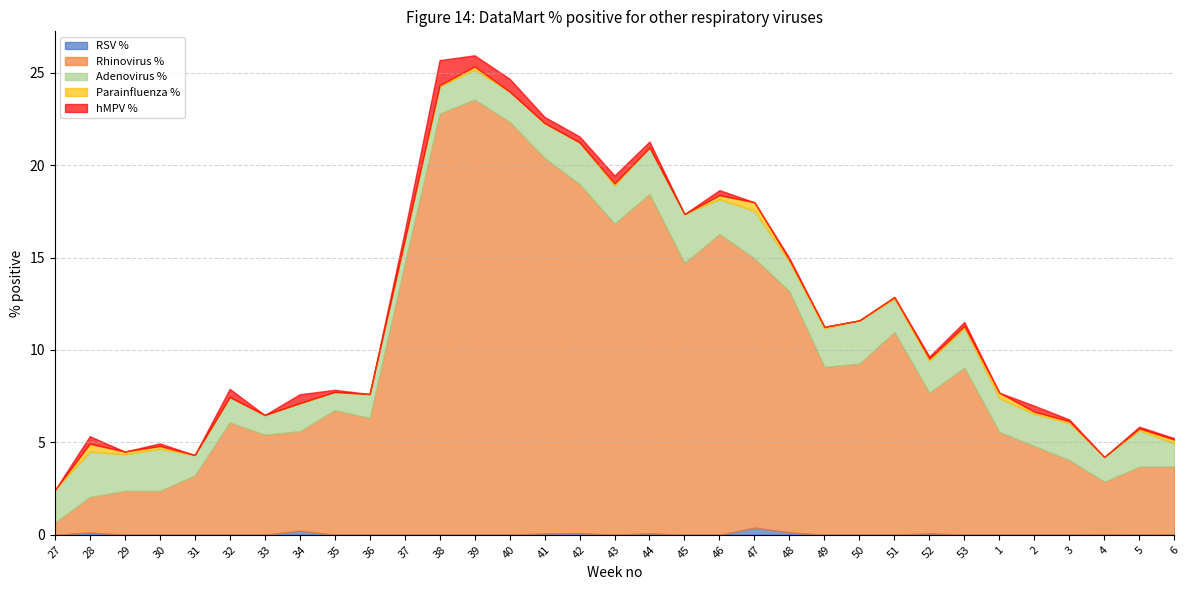

What is the maximum value for Parainfluenza %?

0.5